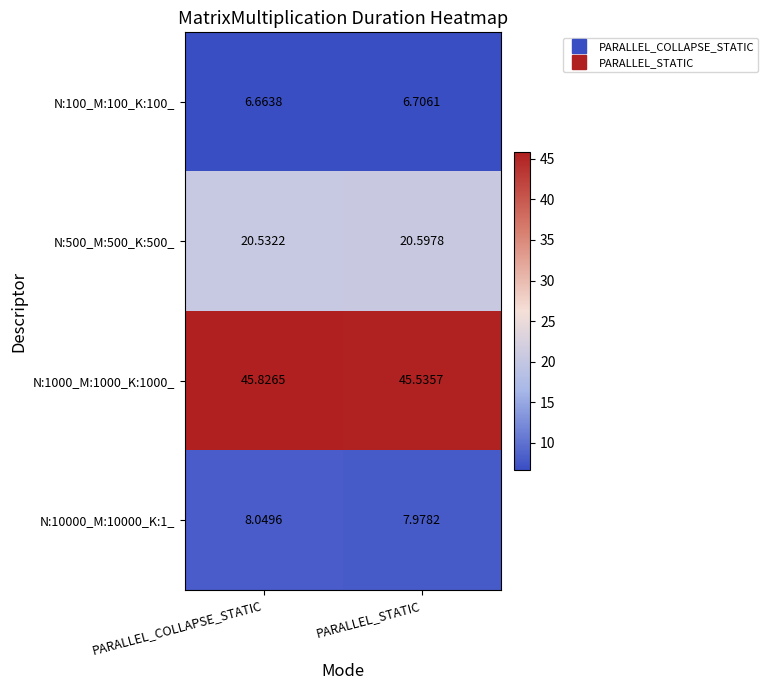

At which label does N:10000_M:10000_K:1_ first exceed 8?

PARALLEL_COLLAPSE_STATIC